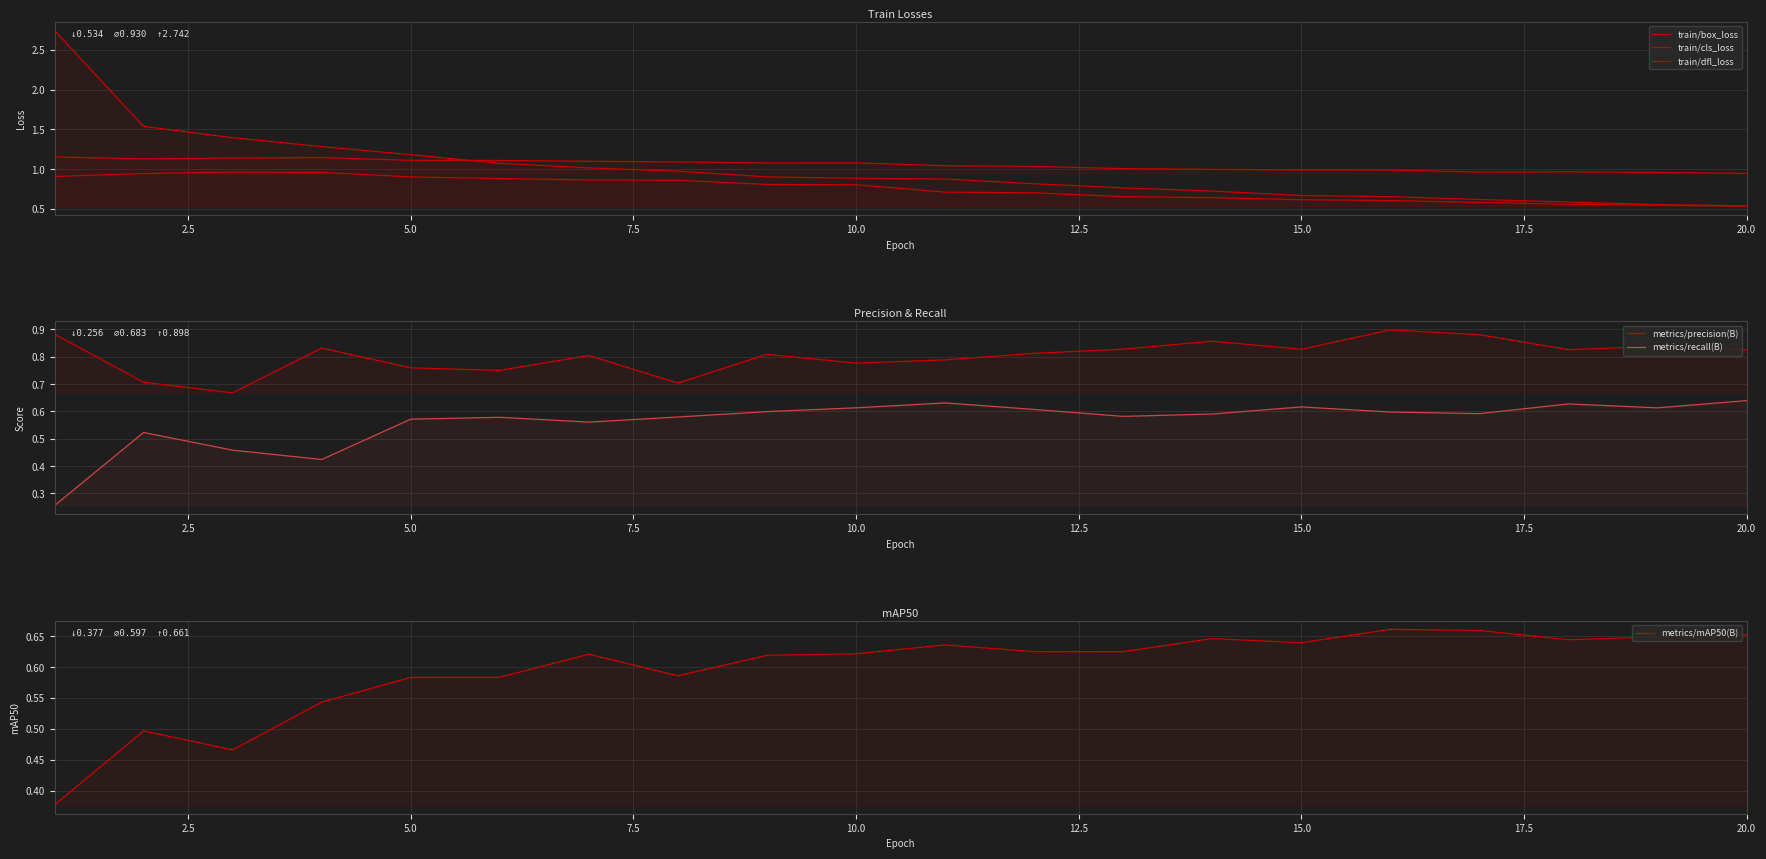

What is the average value of the metrics/recall(B) series?

0.6